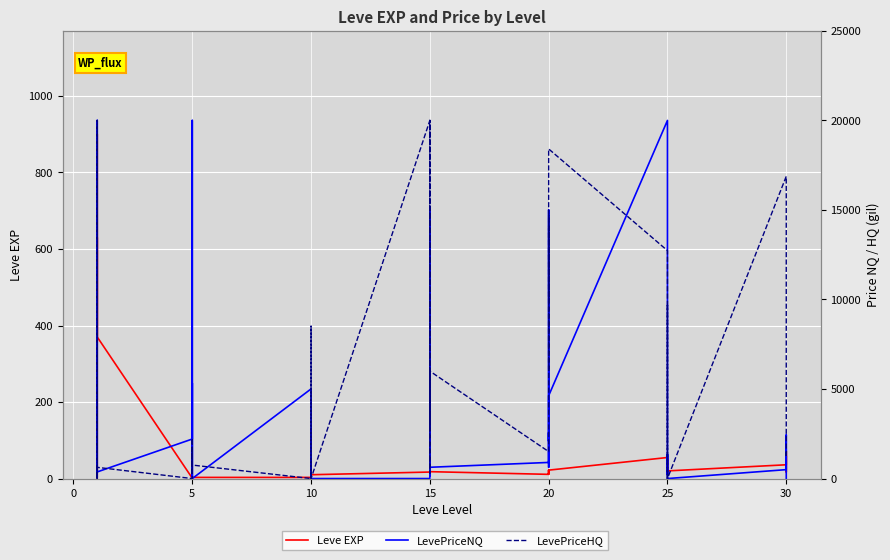

Count the number of categories in the chart.

40